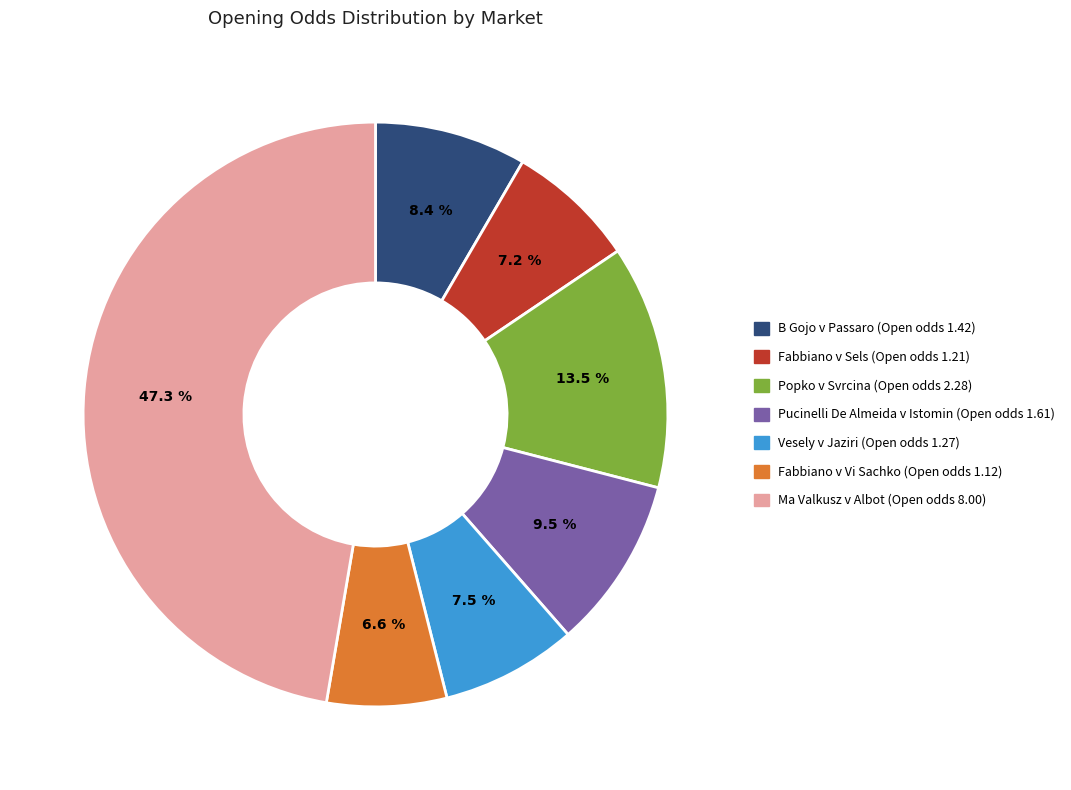

Is there any slice that represents more than half of the pie?

No